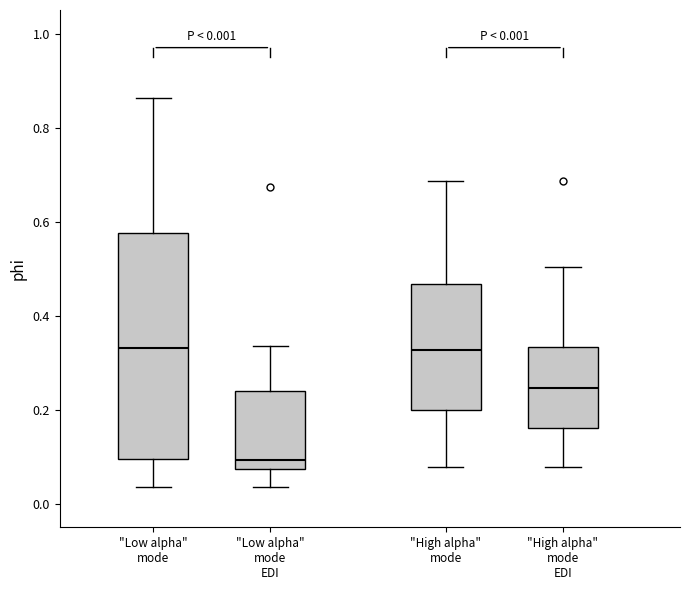

Which box has the lowest median line?

"Low alpha" mode EDI